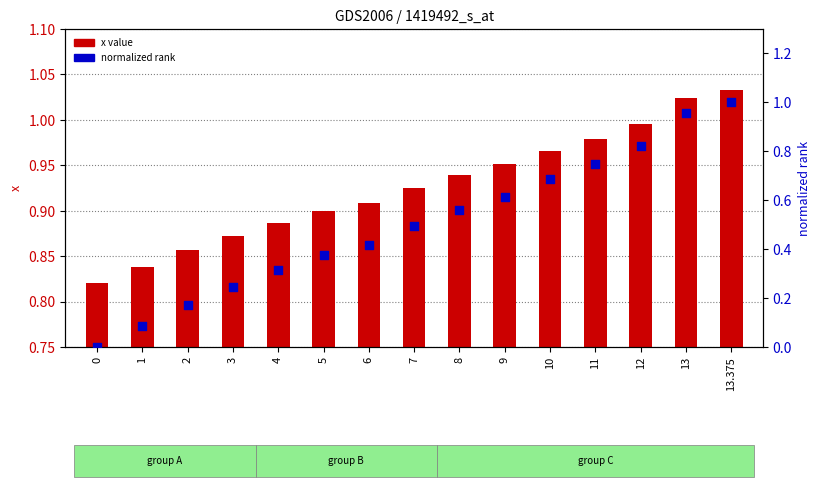

Which series contains the lowest Y value?

normalized rank